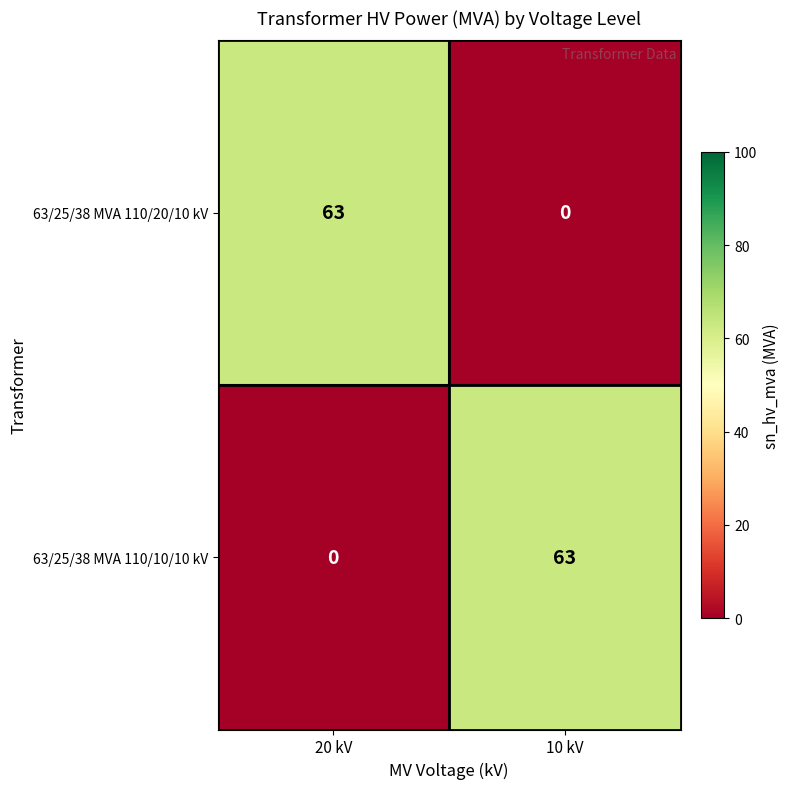

What is the maximum value for 63/25/38 MVA 110/10/10 kV?

63